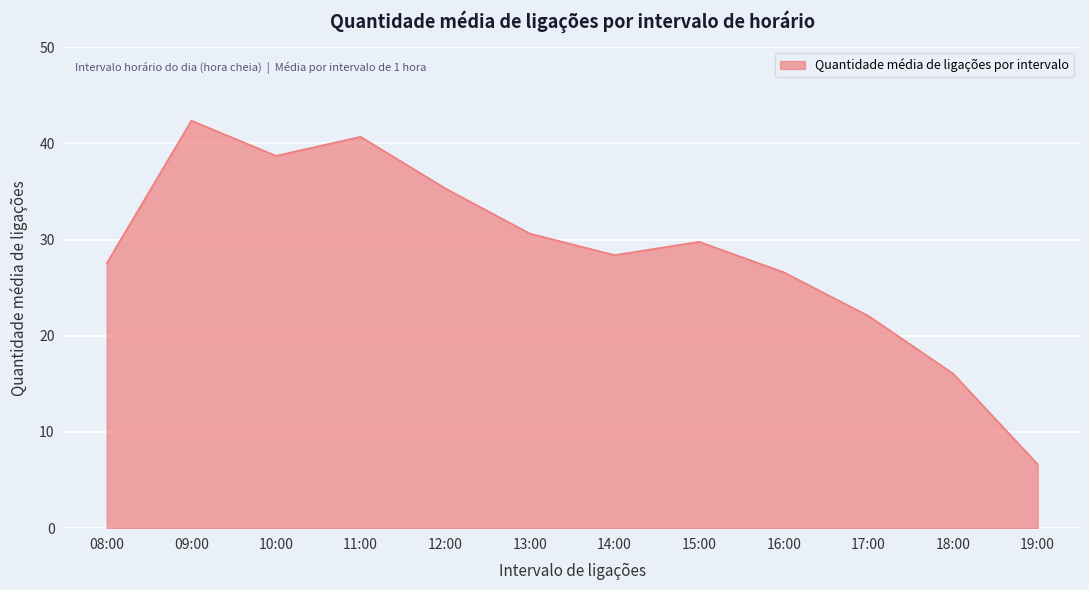

What is the difference between the maximum and second lowest values?

26.3